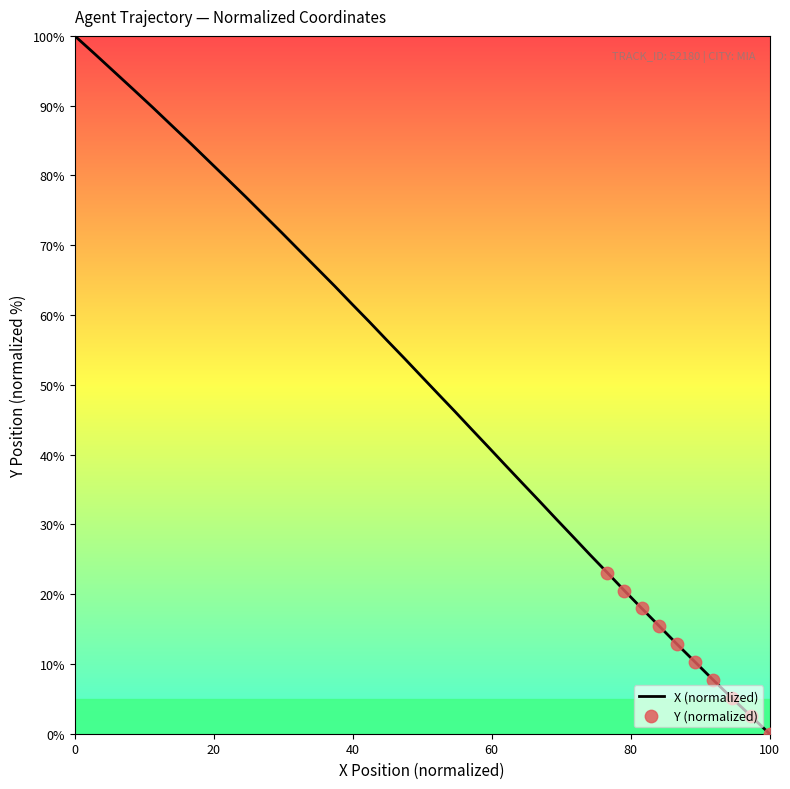

What is the difference between the maximum and minimum values?

100.0